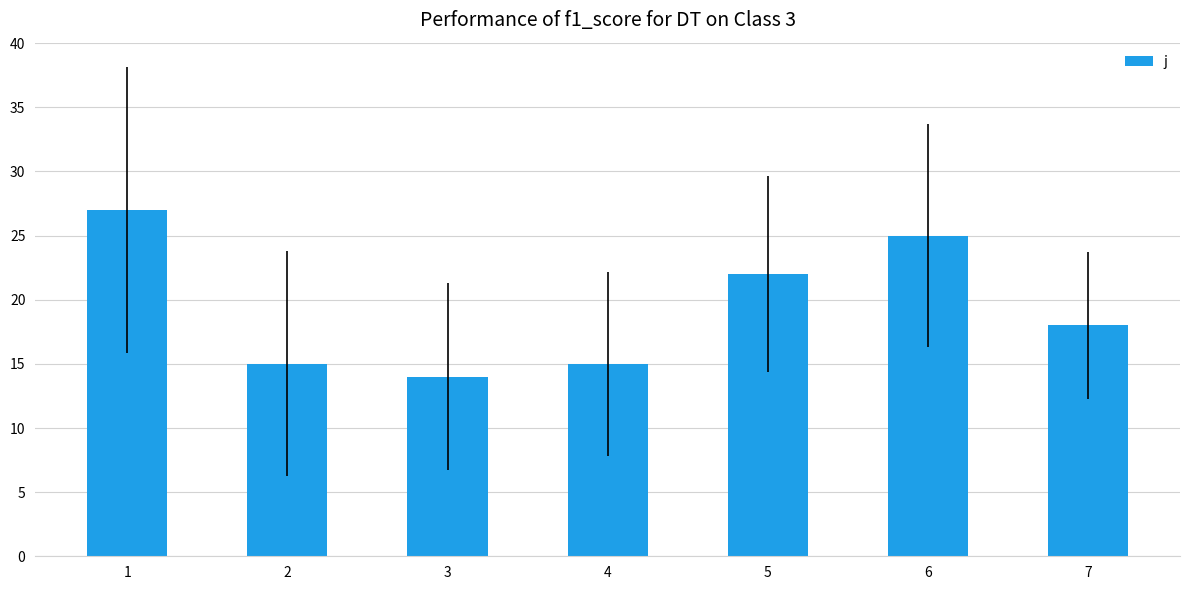

The chart shows a value of 24 at 2. True or false?

False